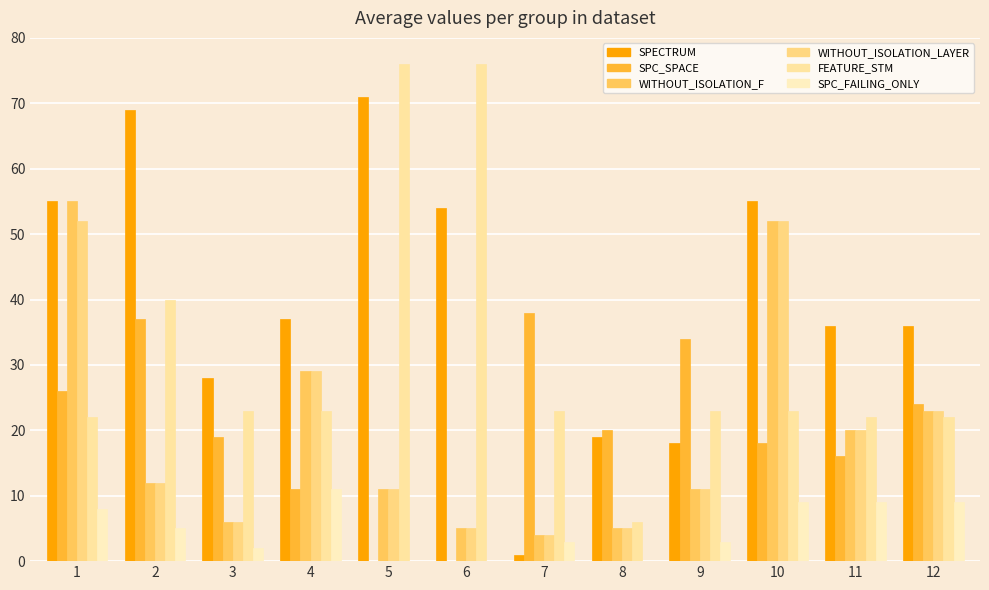

What is the value of the SPC_FAILING_ONLY bar at the 9th from the left?

3